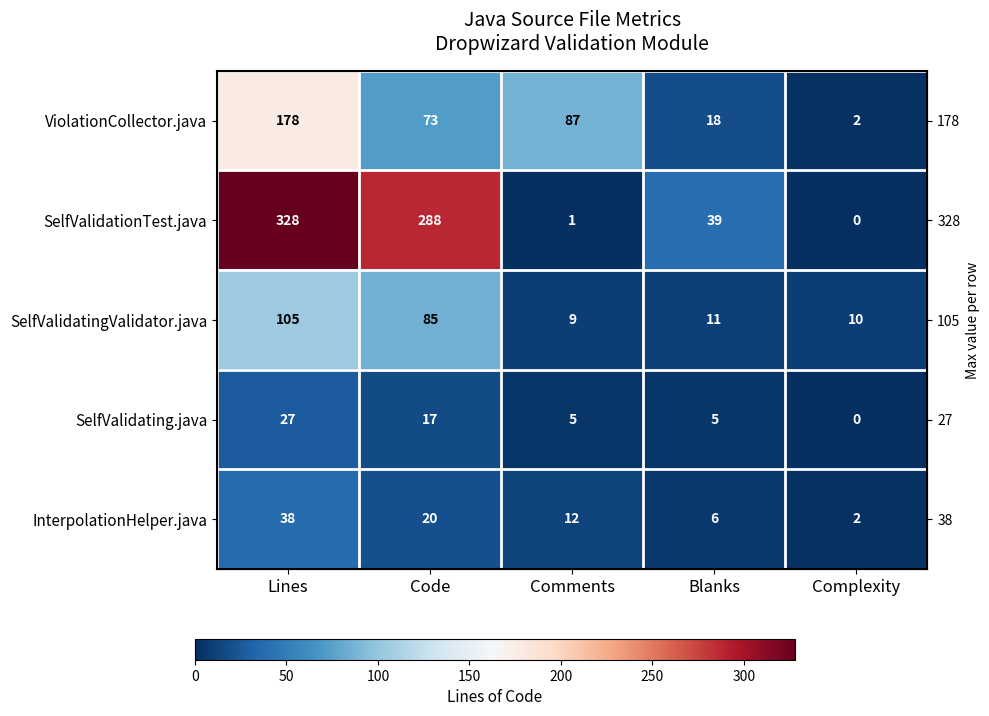

The value of SelfValidationTest.java at Blanks is 0.0. True or false?

False